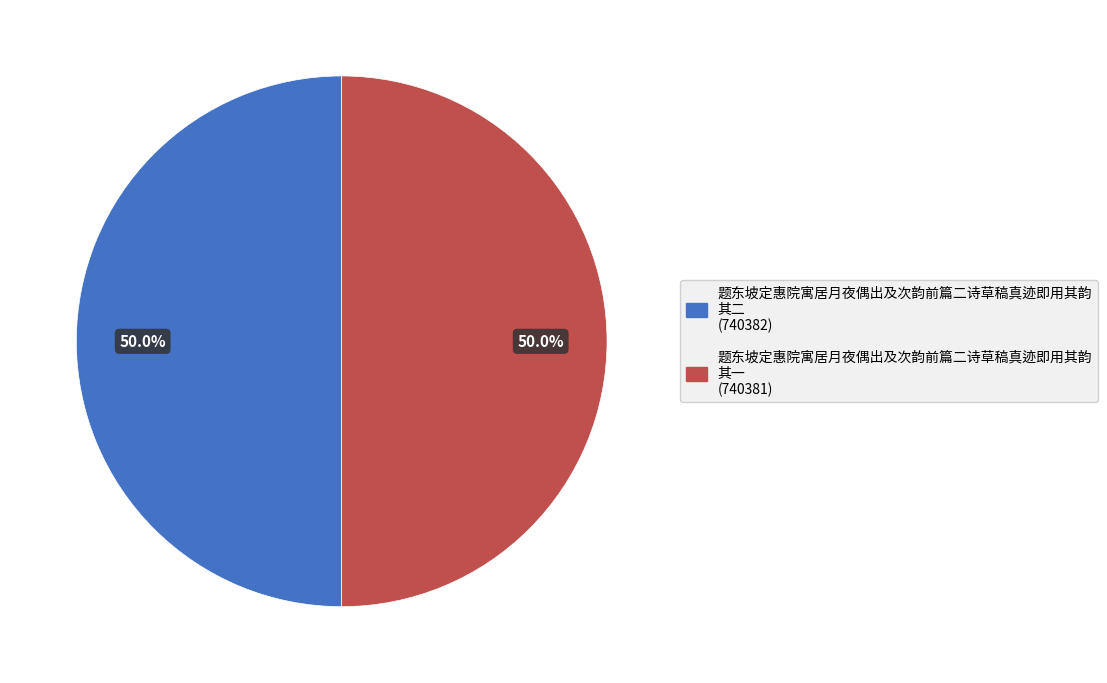

How much of the chart is everything except 题东坡定惠院寓居月夜偶出及次韵前篇二诗草稿真迹即用其韵 其一?

50.0%